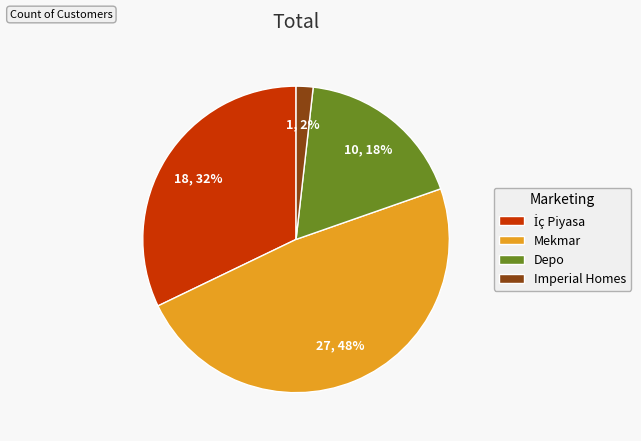

Which slice is the largest?

Mekmar